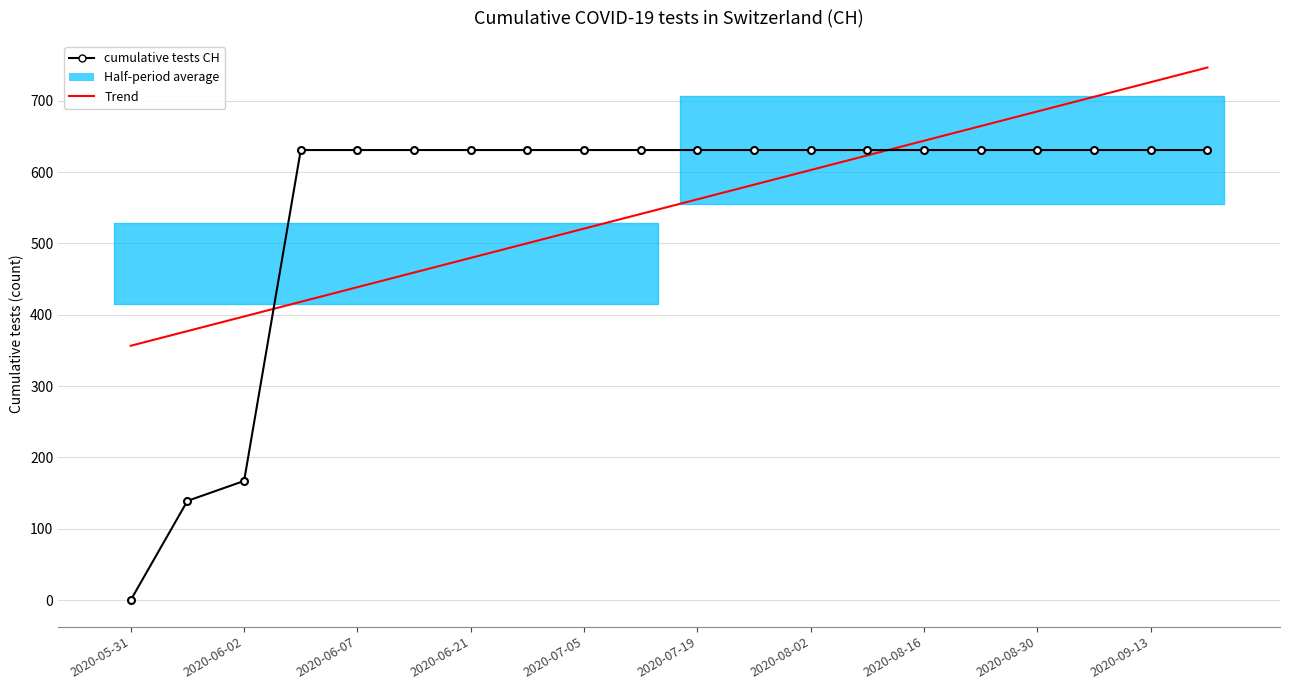

At which category is the sum across all series the highest?

19